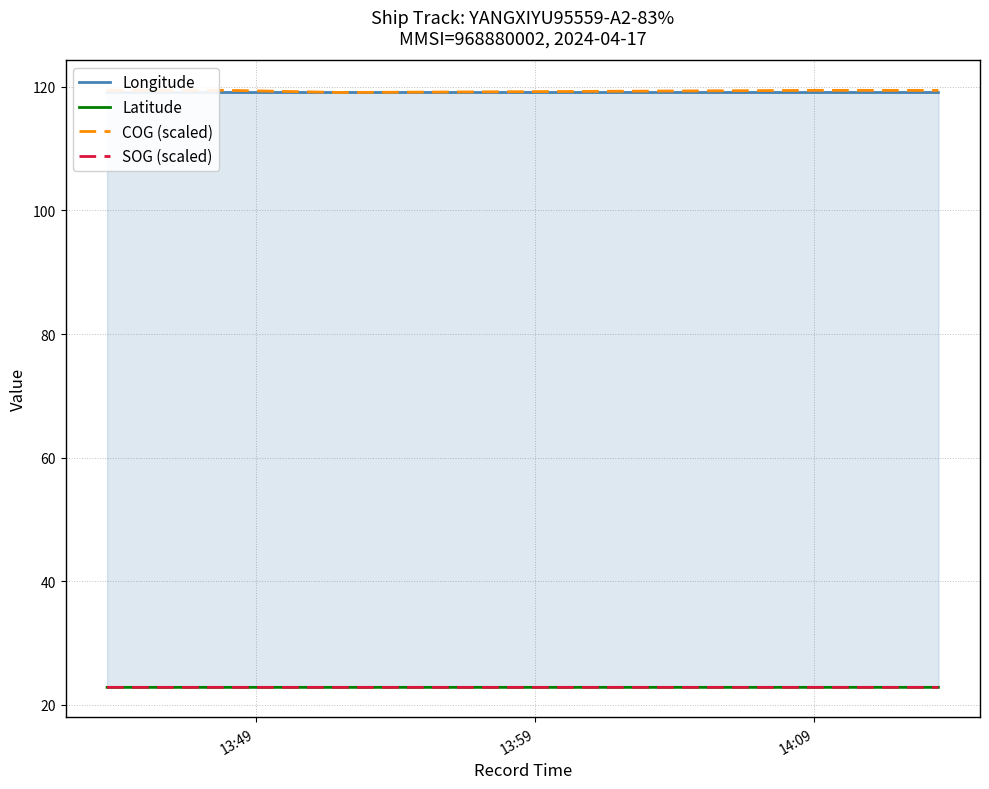

What is the sum of all SOG (scaled) values?

114.2